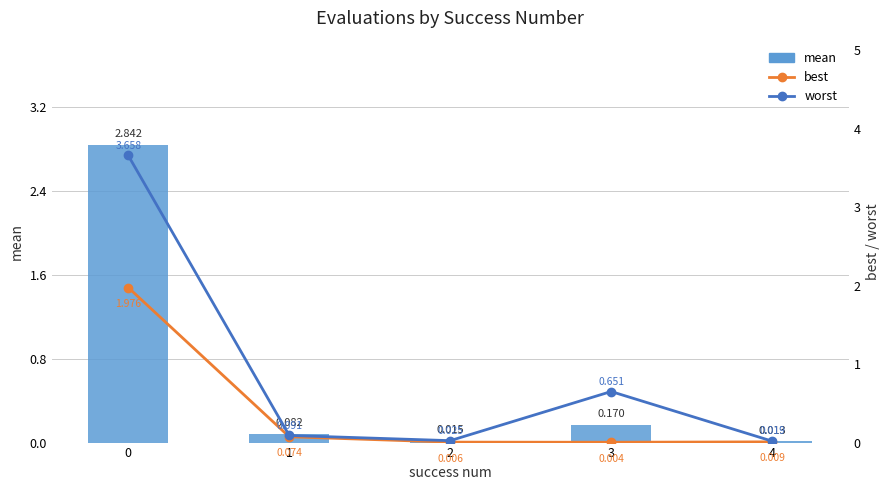

What is the difference between the mean values at 0 and 2?

2.8